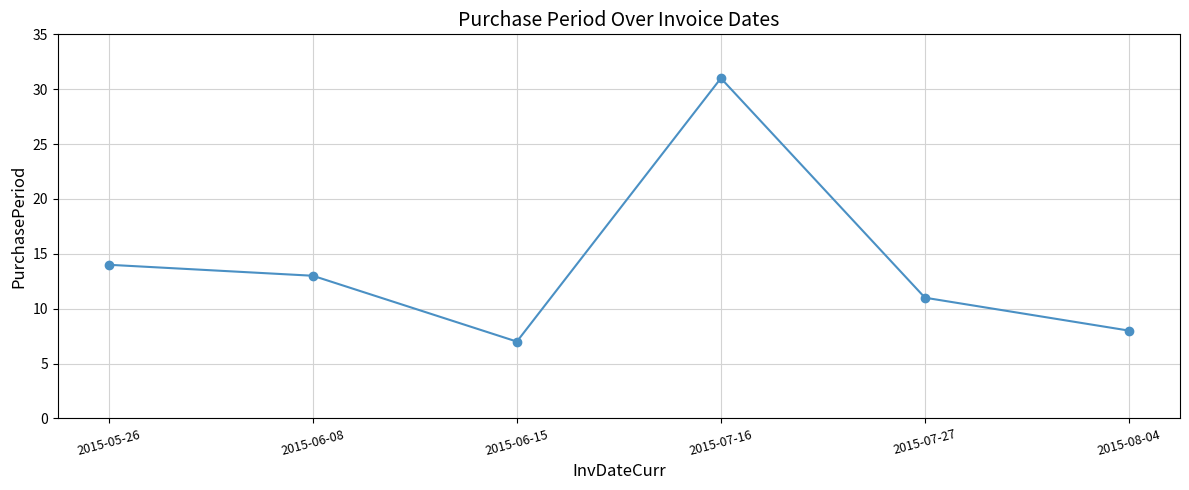

Rank the categories by value from highest to lowest.

2015-07-16, 2015-05-26, 2015-06-08, 2015-07-27, 2015-08-04, 2015-06-15